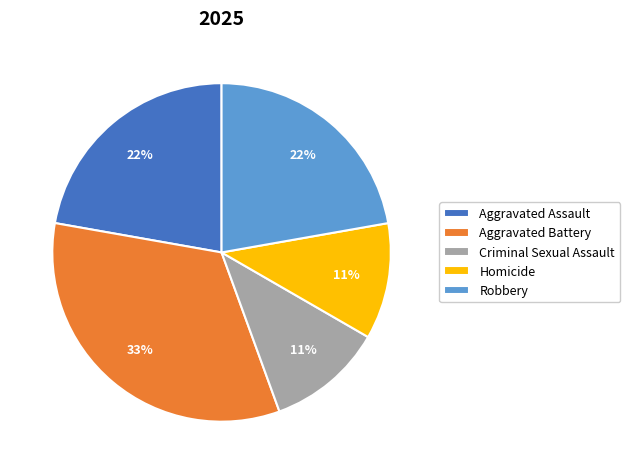

What percentage is the Criminal Sexual Assault slice, to the nearest percent?

11%